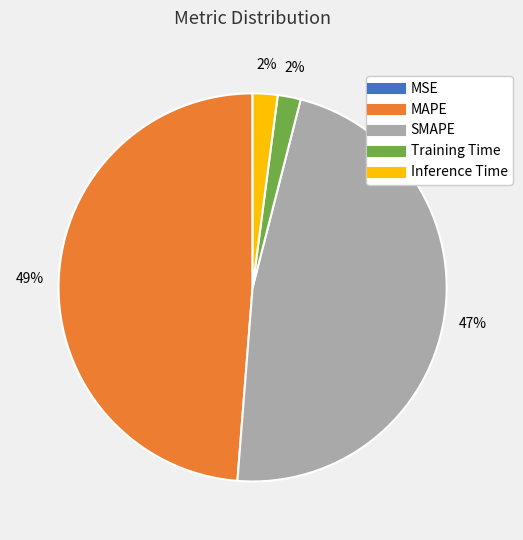

True or false: SMAPE accounts for 59% of the total.

False